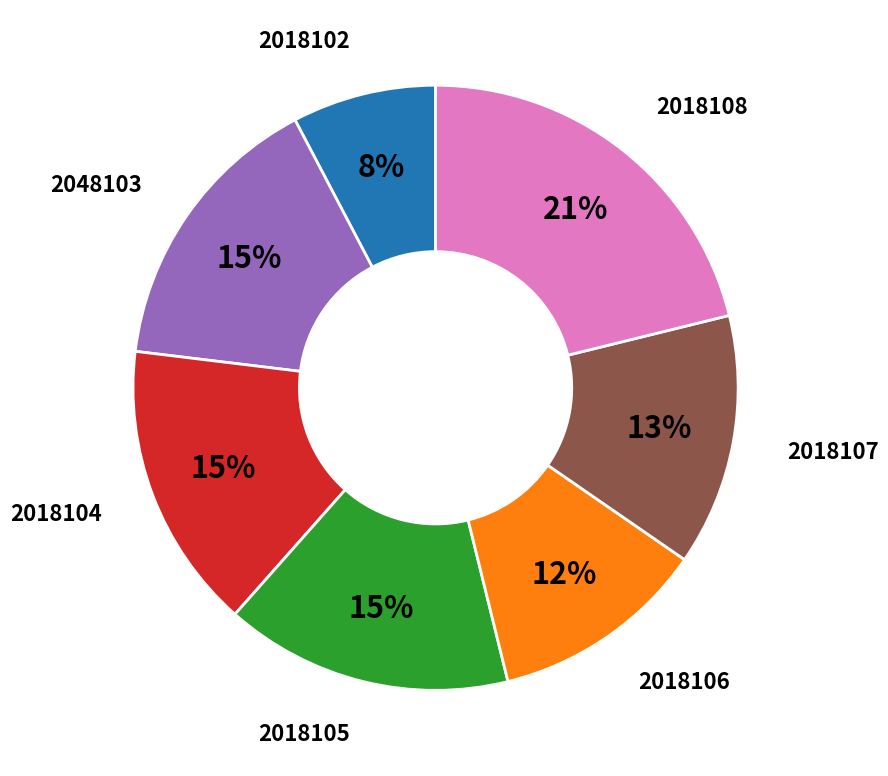

Is there any slice that represents more than half of the pie?

No